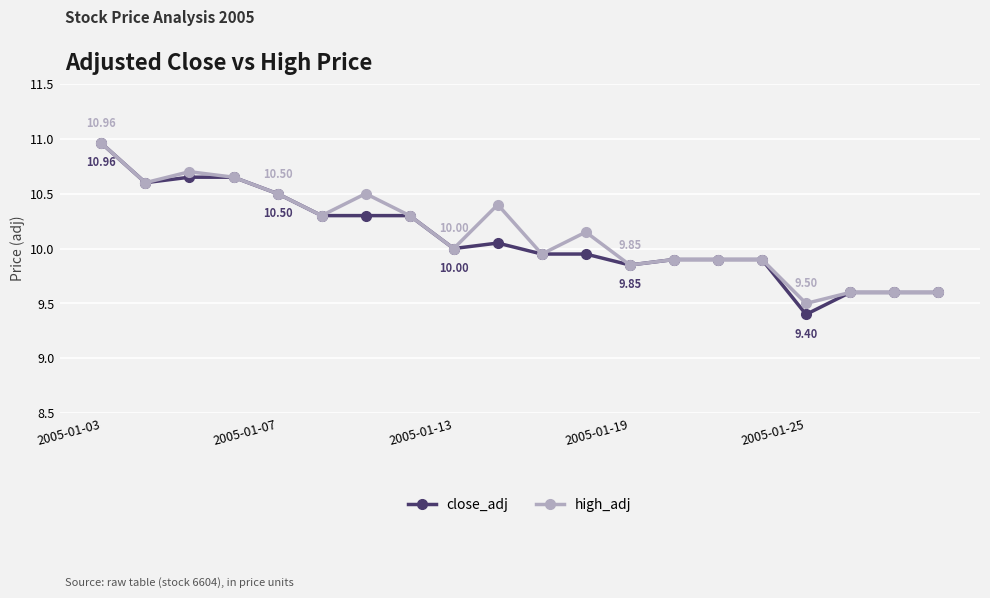

Which series has the widest spread of values?

close_adj